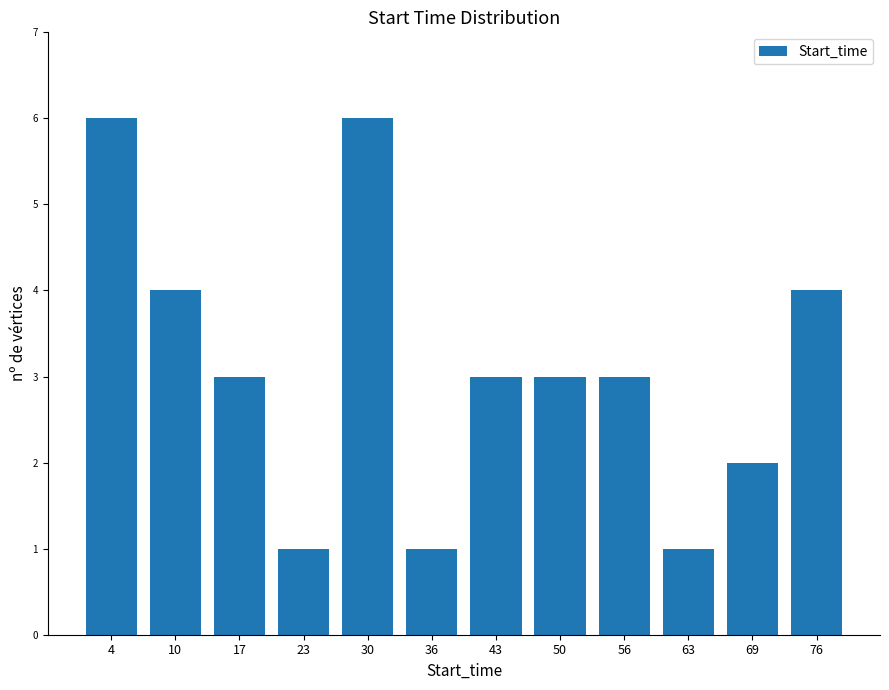

Reading left to right, extract all data points from this chart.

6	4	3	1	6	1	3	3	3	1	2	4